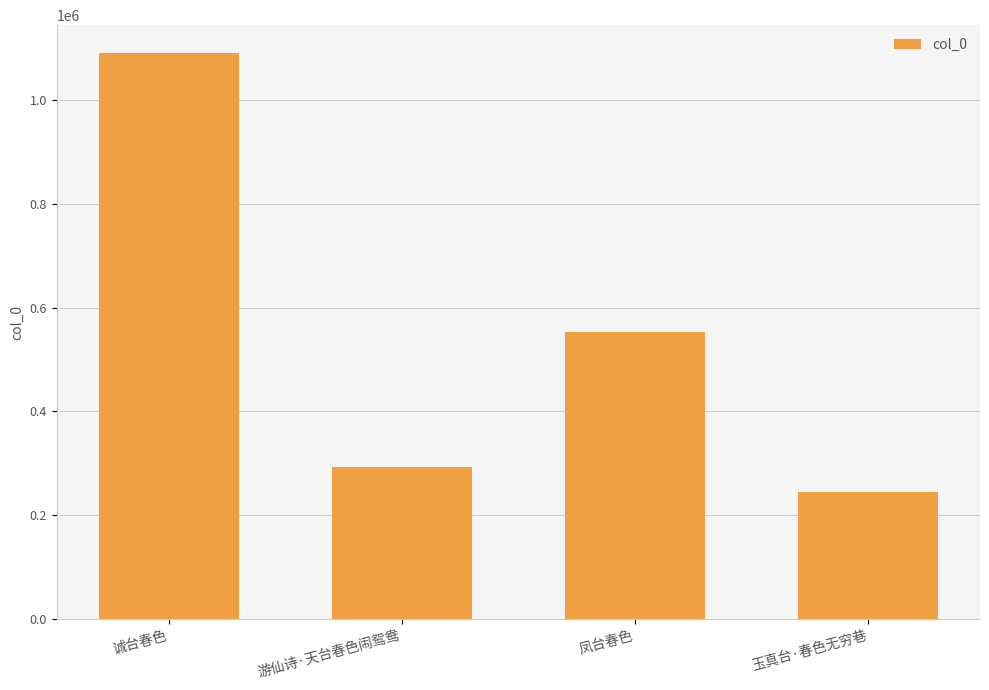

Rank the categories by value from highest to lowest.

诚台春色, 凤台春色, 游仙诗·天台春色闹鸳鸯, 玉真台·春色无穷巷